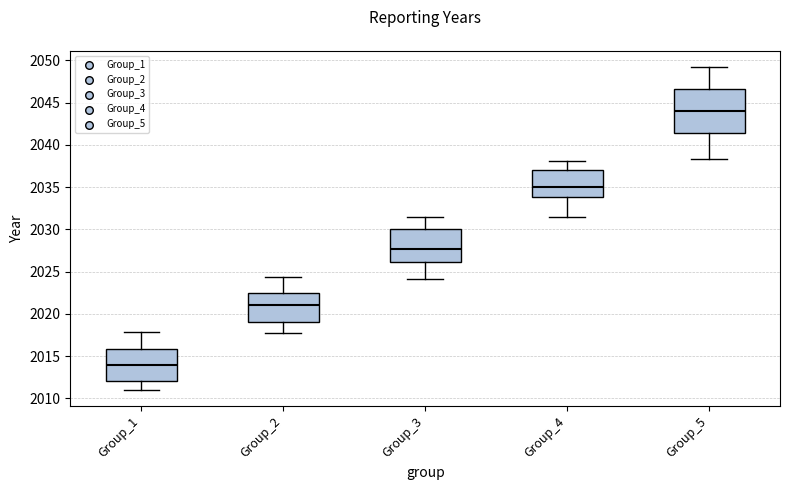

Reading left to right, transcribe this box plot: for each box, give where its median line is, the range the box spans, and where its two whiskers end, as read against the y-axis. The values are not printed on the chart, so give them approximately, as read against the axis.

Group_1: median 2014.0, box 2012.0 to 2016.0, whiskers 2011.0 to 2018.0
Group_2: median 2021.0, box 2019.0 to 2022.5, whiskers 2017.5 to 2024.5
Group_3: median 2027.5, box 2026.0 to 2030.0, whiskers 2024.0 to 2031.5
Group_4: median 2035.0, box 2034.0 to 2037.0, whiskers 2031.5 to 2038.0
Group_5: median 2044.0, box 2041.5 to 2046.5, whiskers 2038.5 to 2049.0